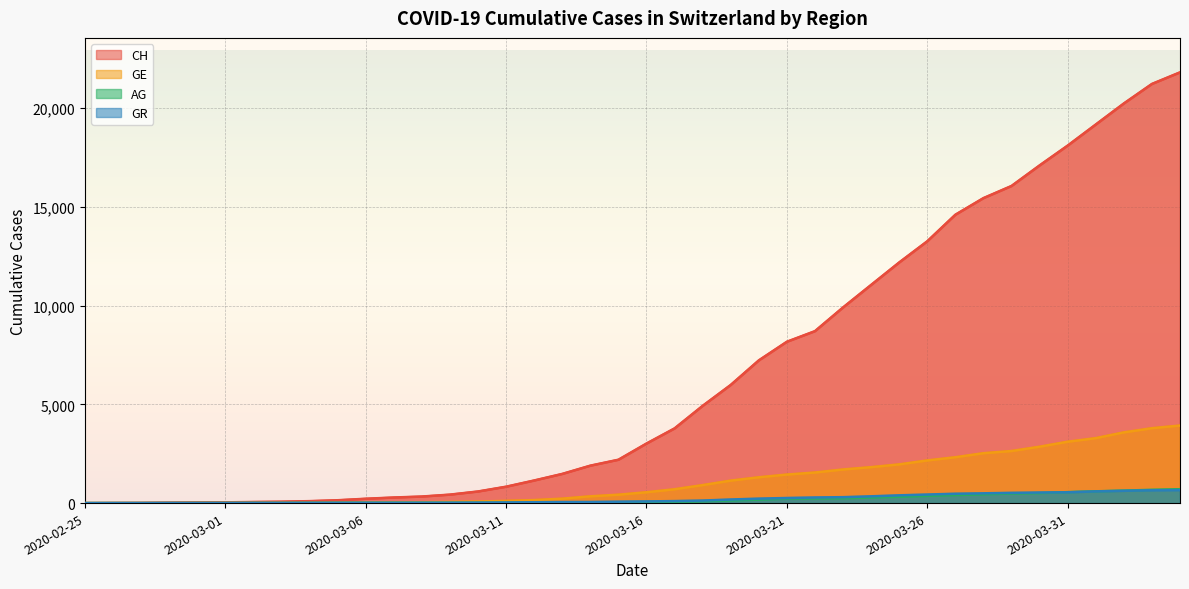

Reading right to left, what are all the values shown in this chart?

CH: 2020-04-04=21816	2020-04-03=21229	2020-04-02=20240	2020-04-01=19174	2020-03-31=18107	2020-03-30=17103	2020-03-29=16062	2020-03-28=15447	2020-03-27=14605	2020-03-26=13261	2020-03-25=12188	2020-03-24=11050	2020-03-23=9909	2020-03-22=8709	2020-03-21=8172	2020-03-20=7228	2020-03-19=5984	2020-03-18=4925	2020-03-17=3783	2020-03-16=3016	2020-03-15=2196	2020-03-14=1896	2020-03-13=1478	2020-03-12=1145	2020-03-11=830	2020-03-10=588	2020-03-09=429	2020-03-08=332	2020-03-07=283	2020-03-06=220	2020-03-05=144	2020-03-04=99	2020-03-03=70	2020-03-02=56	2020-03-01=38	2020-02-29=31	2020-02-28=19	2020-02-27=9	2020-02-26=5	2020-02-25=0
GE: 2020-04-04=3928	2020-04-03=3793	2020-04-02=3582	2020-04-01=3289	2020-03-31=3109	2020-03-30=2855	2020-03-29=2638	2020-03-28=2527	2020-03-27=2322	2020-03-26=2161	2020-03-25=1960	2020-03-24=1820	2020-03-23=1703	2020-03-22=1549	2020-03-21=1445	2020-03-20=1307	2020-03-19=1139	2020-03-18=911	2020-03-17=701	2020-03-16=549	2020-03-15=425	2020-03-14=343	2020-03-13=224	2020-03-12=153	2020-03-11=112	2020-03-10=79	2020-03-09=59	2020-03-08=44	2020-03-07=42	2020-03-06=29	2020-03-05=20	2020-03-04=15	2020-03-03=13	2020-03-02=10	2020-03-01=9	2020-02-29=8	2020-02-28=4	2020-02-27=1	2020-02-26=1	2020-02-25=0
AG: 2020-04-04=702	2020-04-03=673	2020-04-02=631	2020-04-01=596	2020-03-31=554	2020-03-30=506	2020-03-29=485	2020-03-28=444	2020-03-27=407	2020-03-26=367	2020-03-25=318	2020-03-24=283	2020-03-23=245	2020-03-22=235	2020-03-21=223	2020-03-20=175	2020-03-19=134	2020-03-18=96	2020-03-17=69	2020-03-16=56	2020-03-15=43	2020-03-14=33	2020-03-13=30	2020-03-12=27	2020-03-11=20	2020-03-10=18	2020-03-09=15	2020-03-08=14	2020-03-07=14	2020-03-06=12	2020-03-05=11	2020-03-04=10	2020-03-03=7	2020-03-02=7	2020-03-01=4	2020-02-29=3	2020-02-28=1	2020-02-27=1	2020-02-26=1	2020-02-25=0
GR: 2020-04-04=657	2020-04-03=649	2020-04-02=622	2020-04-01=592	2020-03-31=547	2020-03-30=535	2020-03-29=519	2020-03-28=495	2020-03-27=474	2020-03-26=433	2020-03-25=393	2020-03-24=343	2020-03-23=300	2020-03-22=284	2020-03-21=258	2020-03-20=226	2020-03-19=182	2020-03-18=128	2020-03-17=101	2020-03-16=84	2020-03-15=71	2020-03-14=56	2020-03-13=53	2020-03-12=43	2020-03-11=31	2020-03-10=22	2020-03-09=18	2020-03-08=18	2020-03-07=17	2020-03-06=16	2020-03-05=14	2020-03-04=12	2020-03-03=9	2020-03-02=9	2020-03-01=6	2020-02-29=6	2020-02-28=6	2020-02-27=2	2020-02-26=2	2020-02-25=0